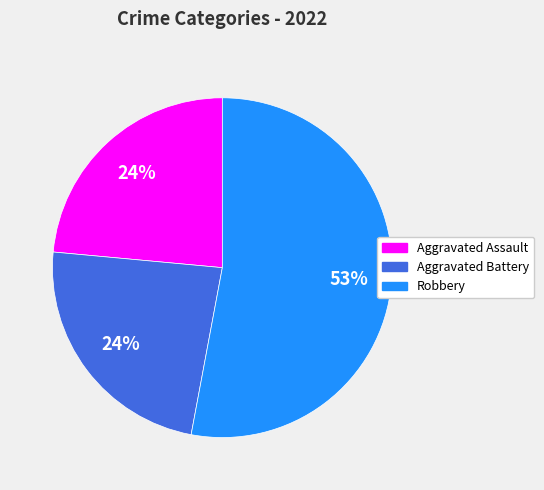

Count the number of slices in the pie.

3